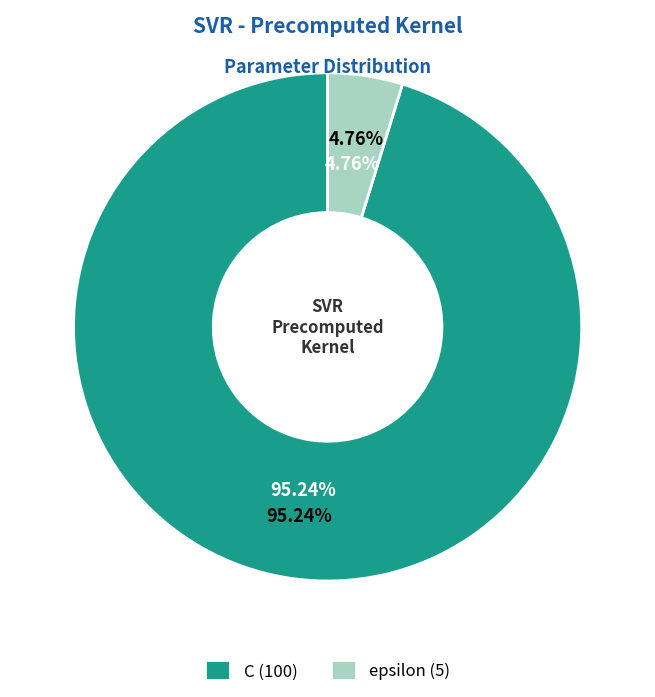

Count the number of slices in the pie.

2